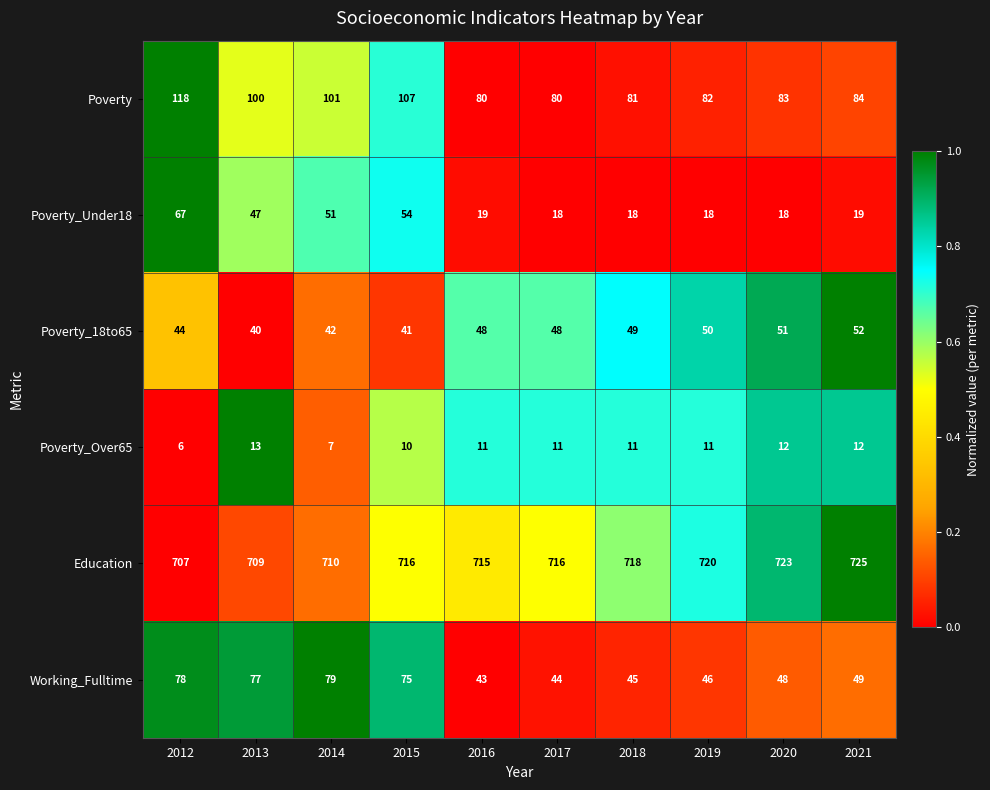

At 2020, list the series in order from smallest to largest.

Poverty_Over65, Poverty_Under18, Working_Fulltime, Poverty_18to65, Poverty, Education